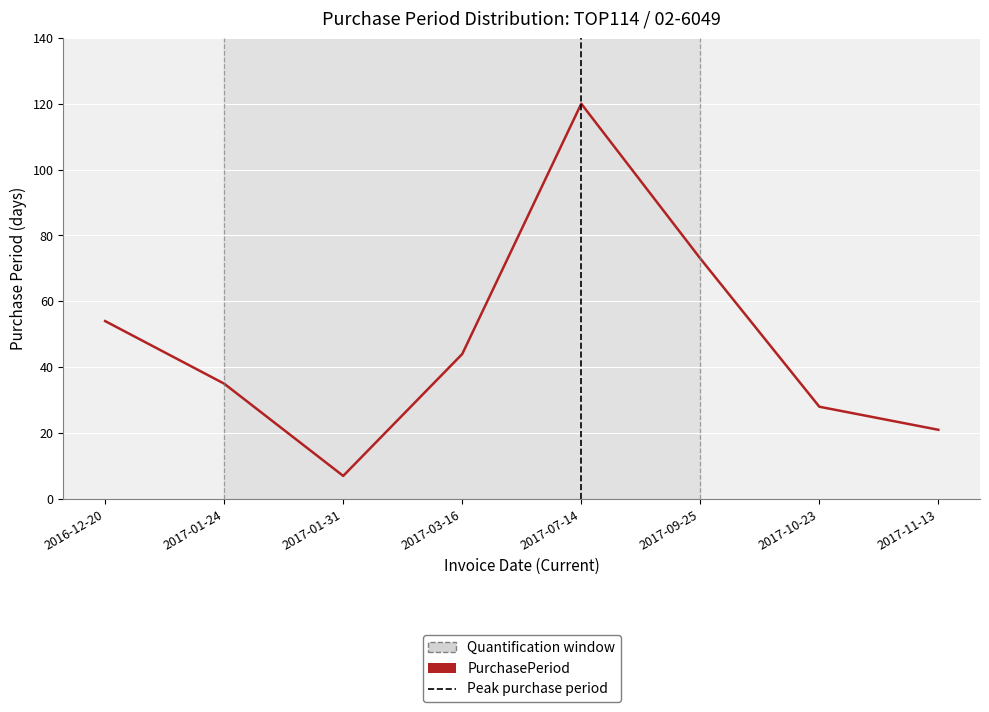

Where is the data nearest to the value 63?

2016-12-20